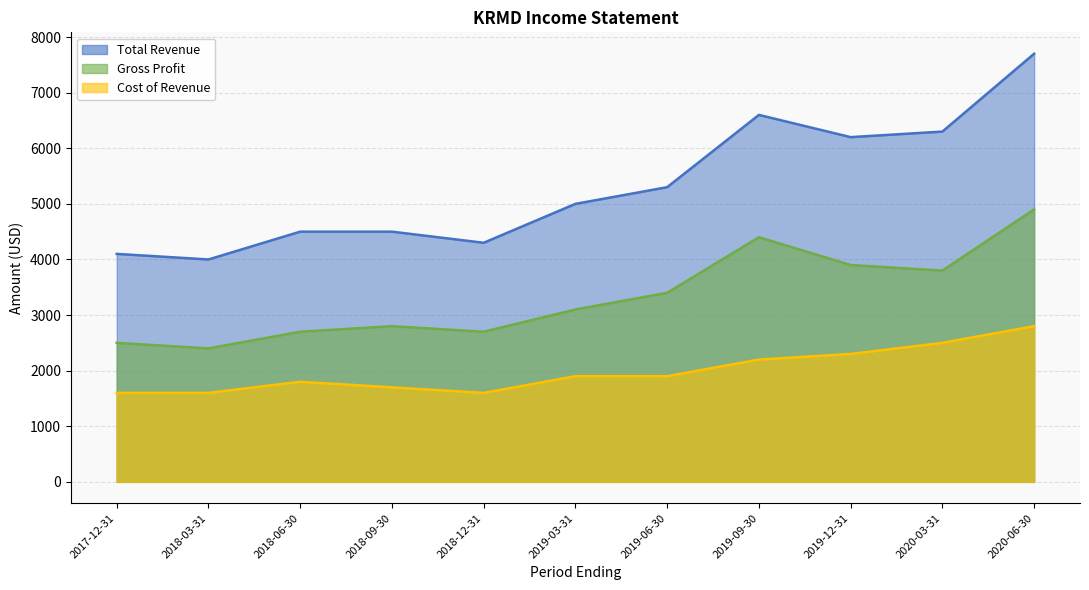

What are all the series names shown in the legend?

Total Revenue, Cost of Revenue, Gross Profit